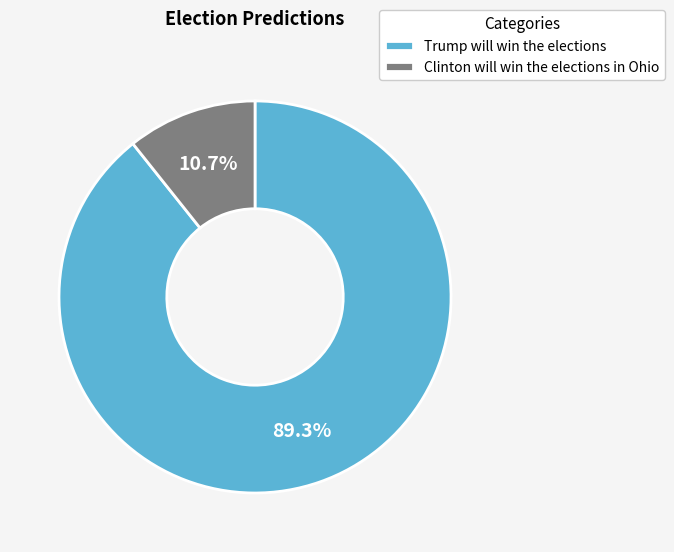

What portion of the pie excludes Trump will win the elections?

10.7%